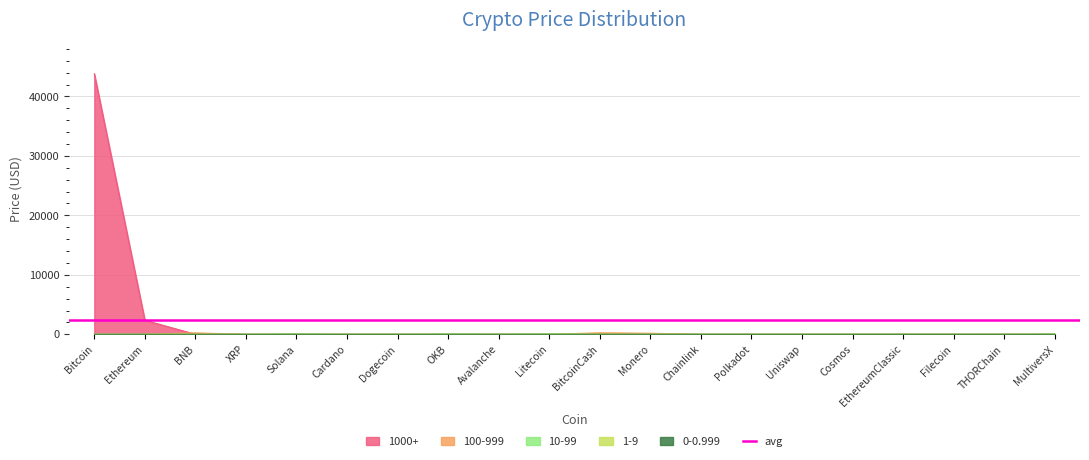

What is the label of the 13th point from the left?

Chainlink